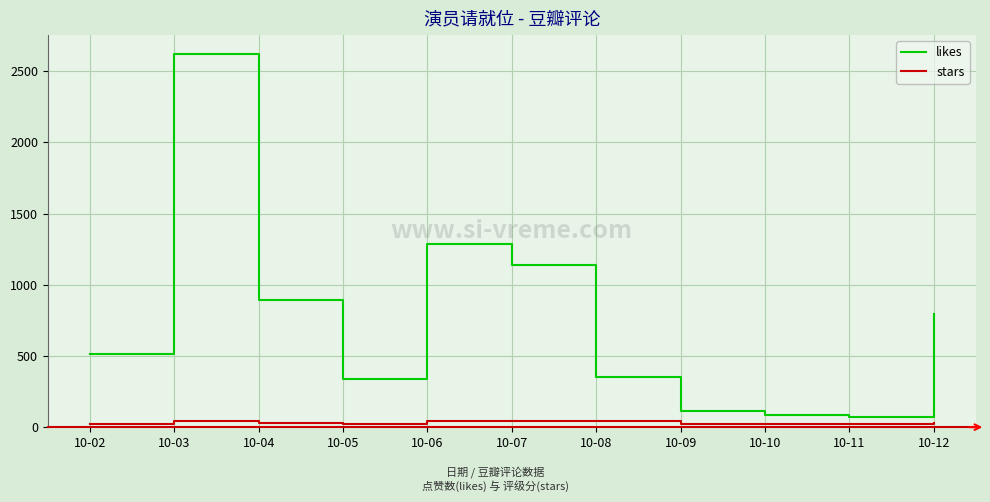

At 10-07, list the series in order from largest to smallest.

likes, stars